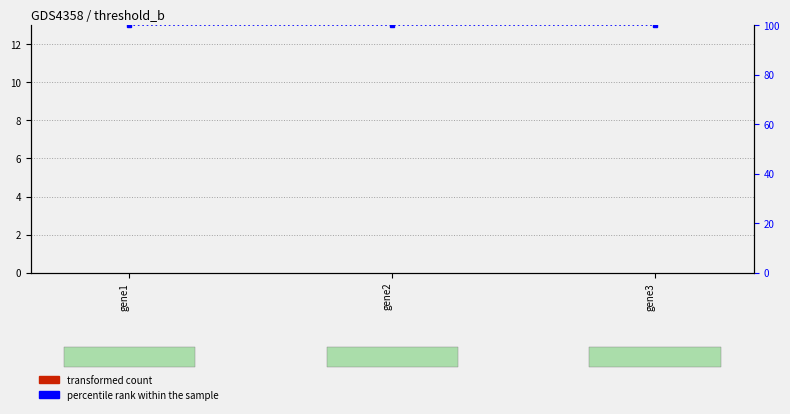

At how many categories does at least one series exceed 32?

3